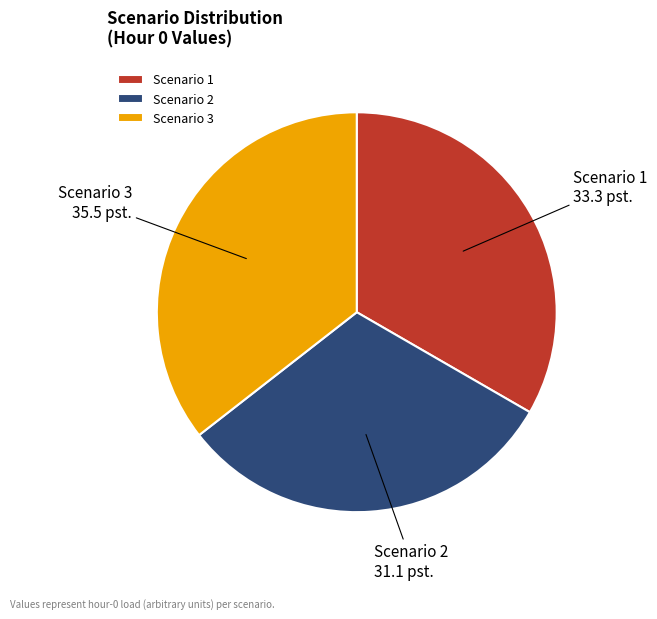

Rank the categories by value from highest to lowest.

Scenario 3, Scenario 1, Scenario 2